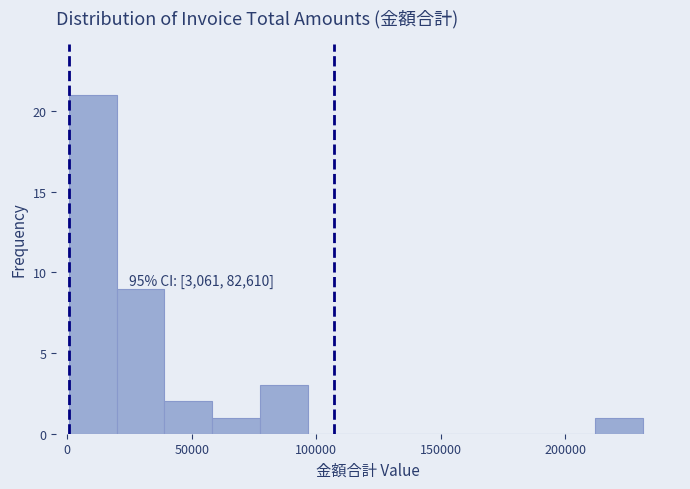

Around what value on the x-axis is the tallest bar? Give the approximate position of its centre, as read against the axis.

10000